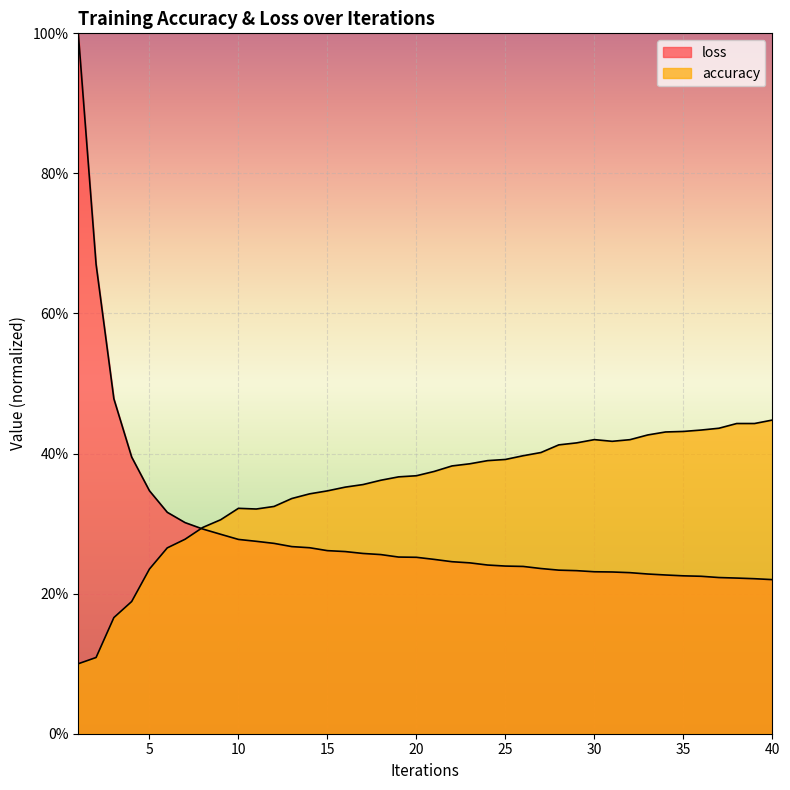

True or false: loss has a value of 0.1 at 6.

False